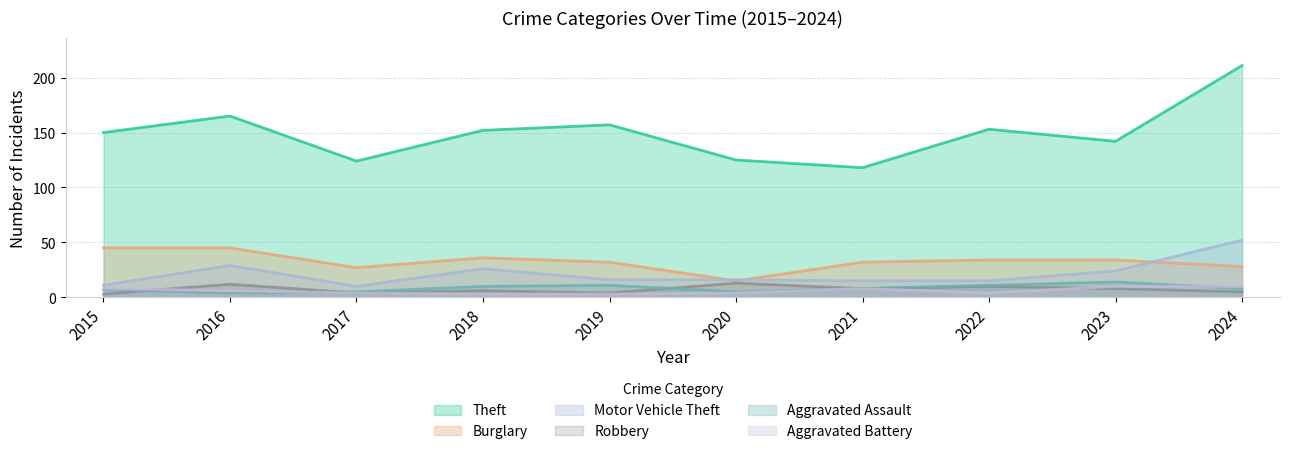

True or false: Motor Vehicle Theft has a value of 26 at 2019.

False